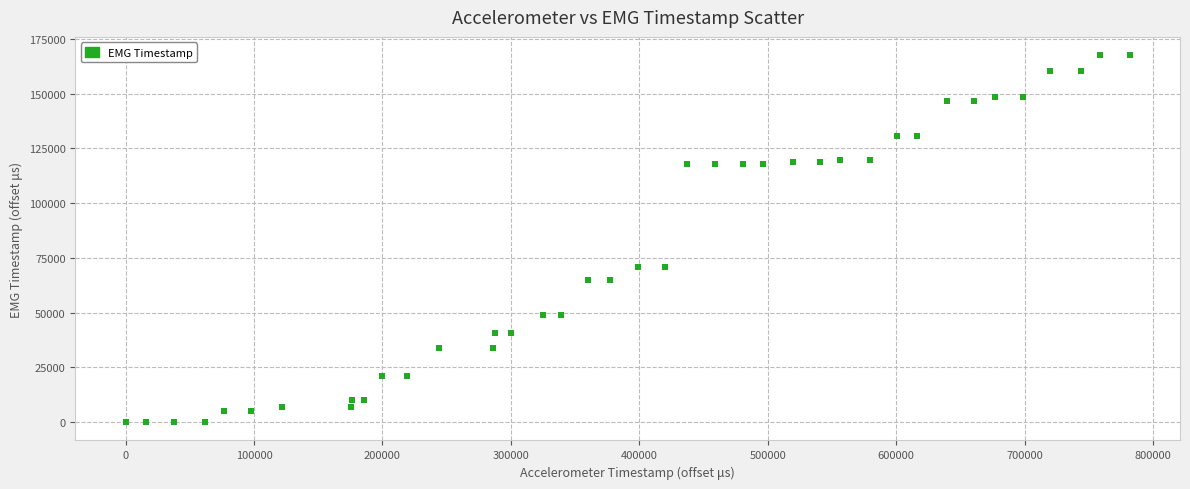

What is the range of X values (max minus min)?

781922